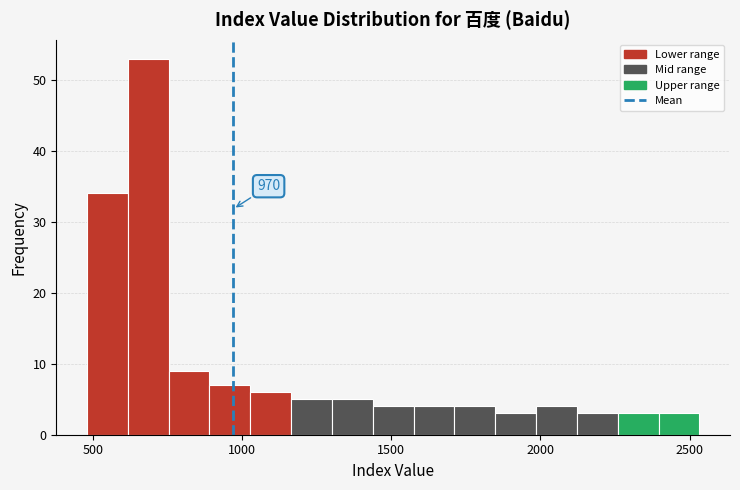

Around what value on the x-axis is the tallest bar? Give the approximate position of its centre, as read against the axis.

700